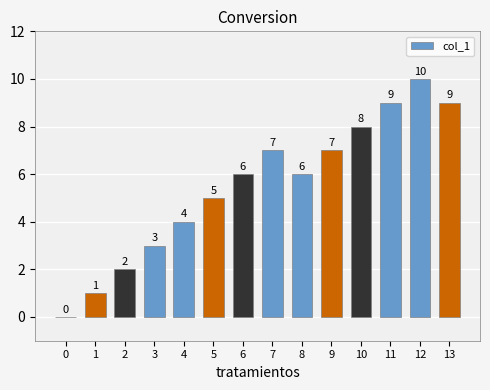

What is the sum of all values?

77